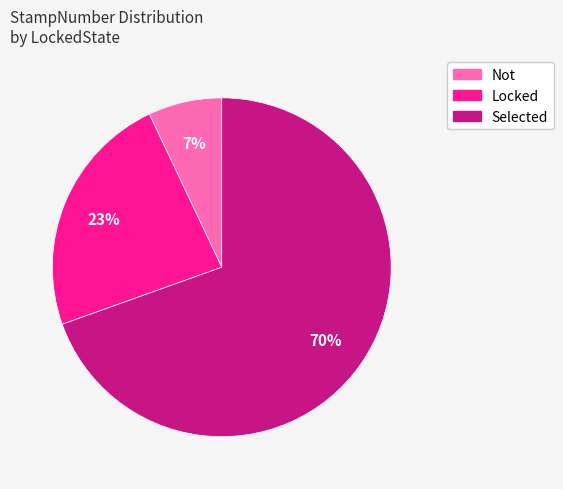

To the nearest percent, what percentage of the pie is Locked?

23%